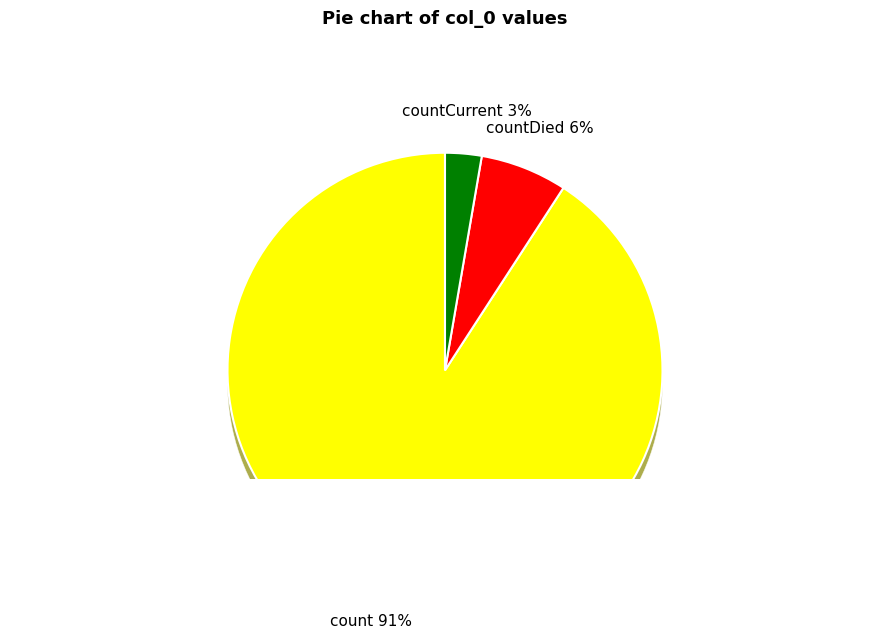

Does countDied account for over 50% of the chart?

No